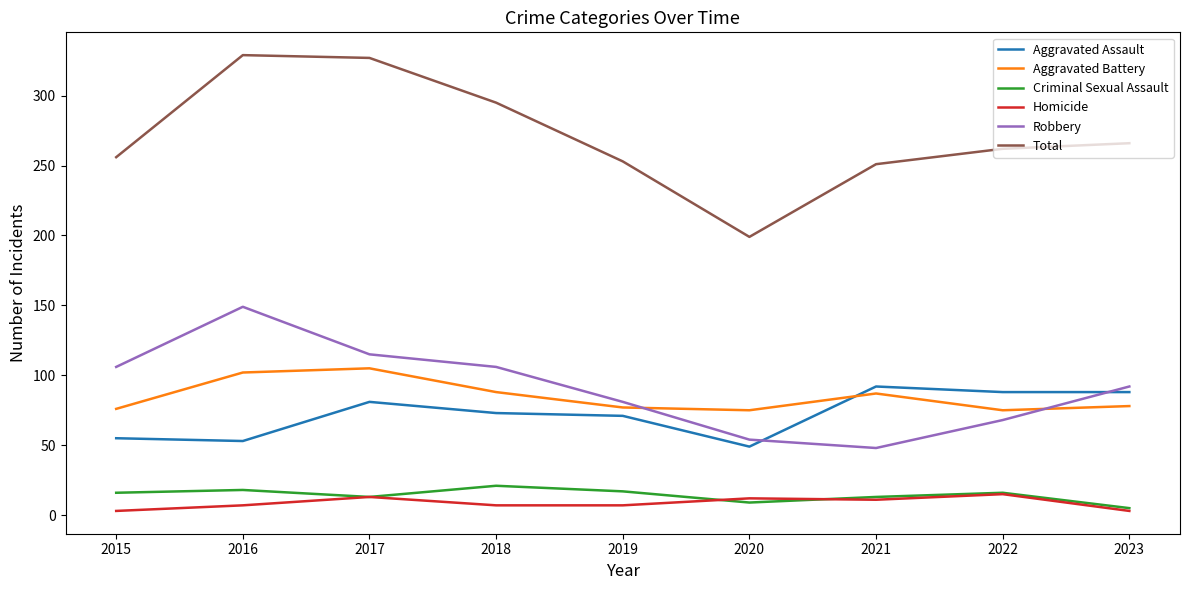

The Aggravated Assault series shows 76 at 2020. True or false?

False